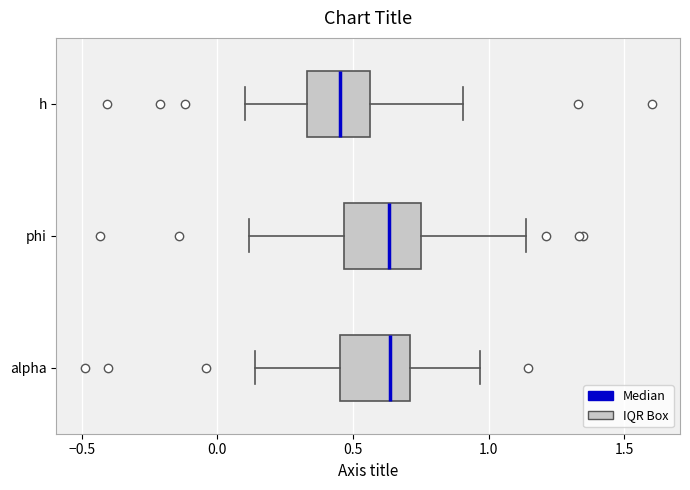

Reading bottom to top, read every box against the x-axis: the position of its median line, the range the box covers, and the ends of its whiskers. The values are not printed on the chart, so give them approximately, as read against the axis.

alpha: median 0.65, box 0.45 to 0.70, whiskers 0.15 to 0.95
phi: median 0.65, box 0.45 to 0.75, whiskers 0.10 to 1.15
h: median 0.45, box 0.35 to 0.55, whiskers 0.10 to 0.90